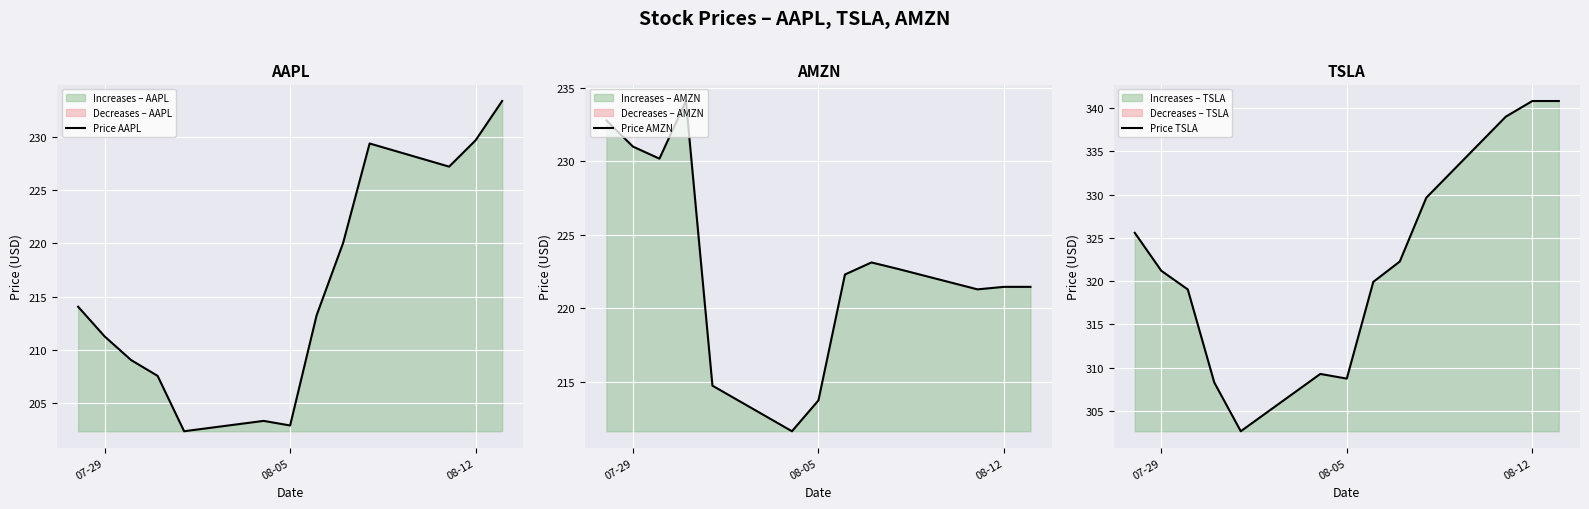

What is the smallest value displayed?

202.4